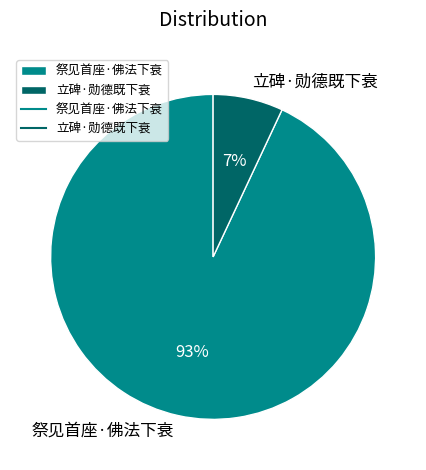

To the nearest percent, what portion does 祭见首座·佛法下衰 represent?

93%